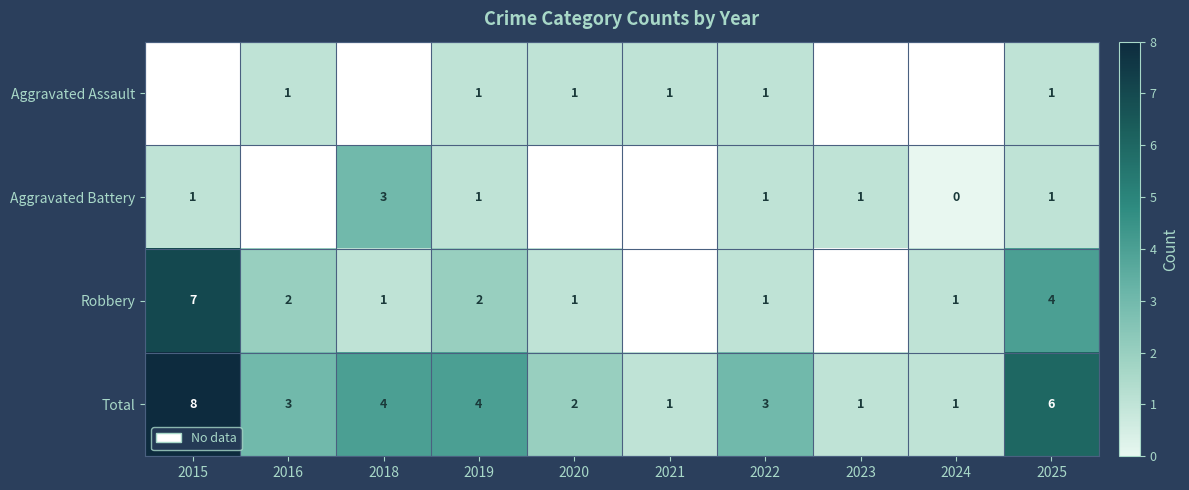

How many data points does each series have?

10